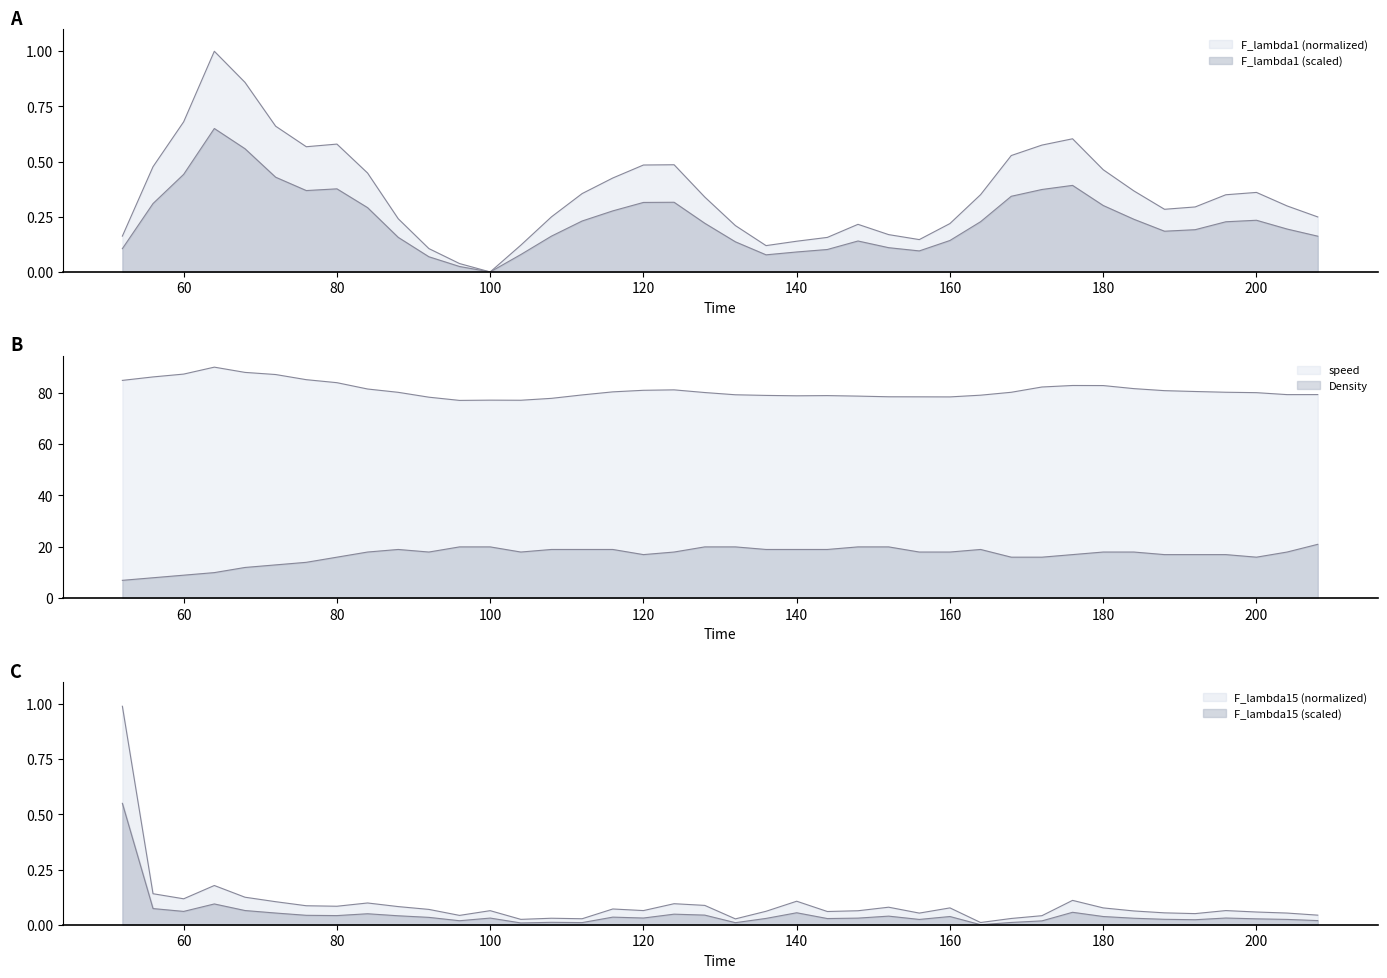

At which category is the sum across all series the highest?

180